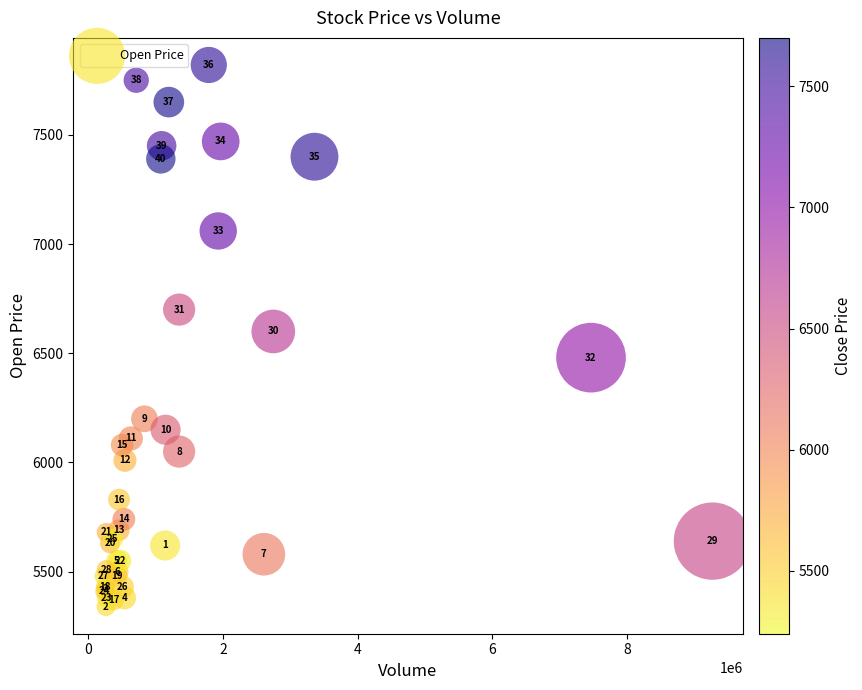

What Y value in the scatter plot is closest to 6580?

6600